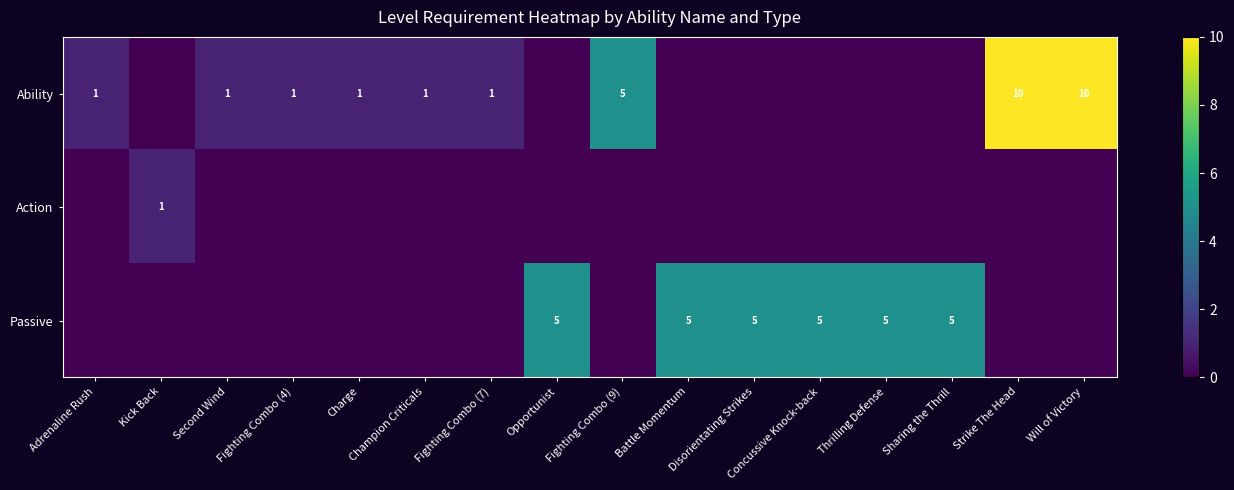

How many data points does each series have?

16